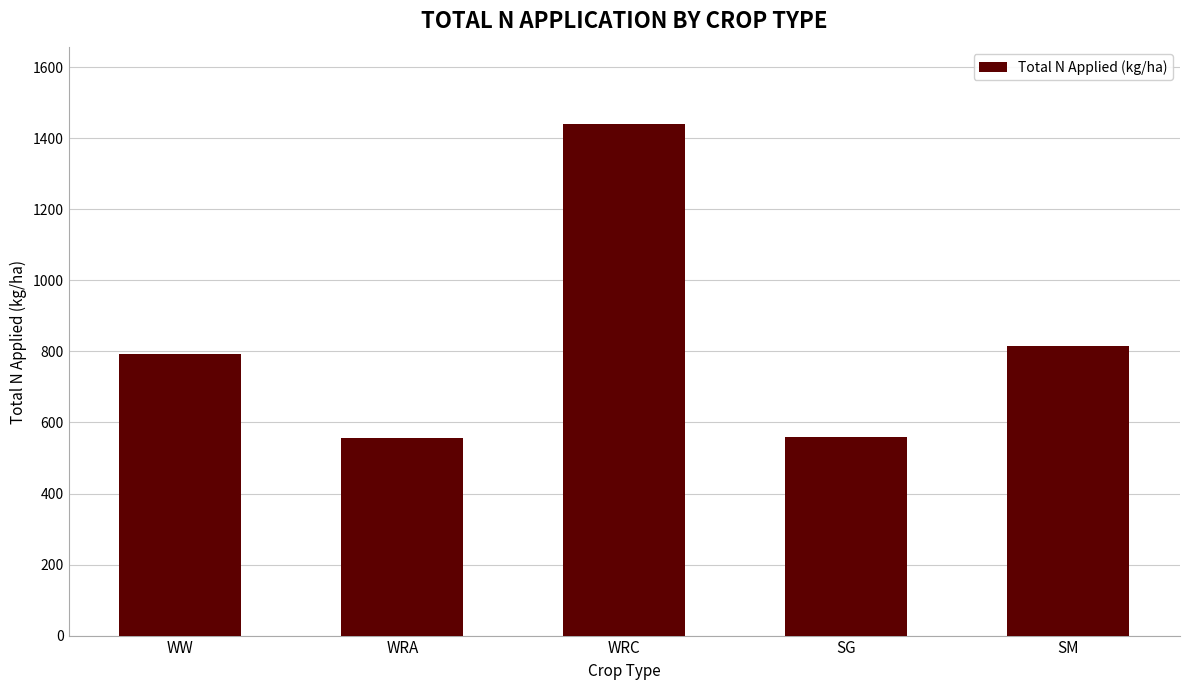

What is the label of the 3rd bar from the right?

WRC